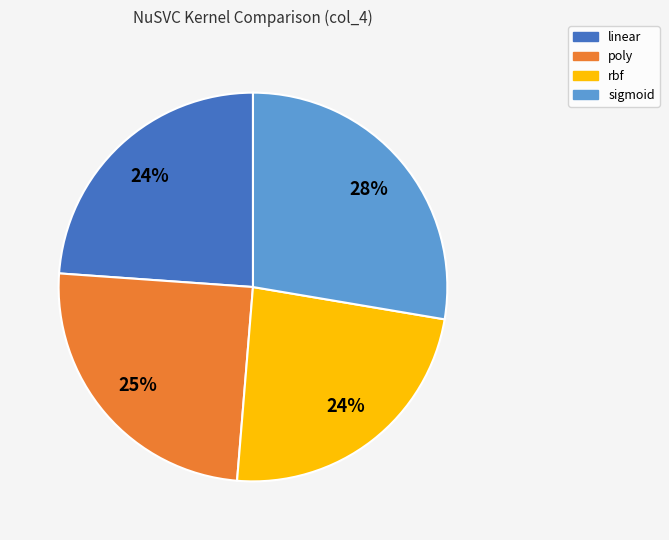

To the nearest percent, what is the difference between the largest and smallest slice percentages?

4%